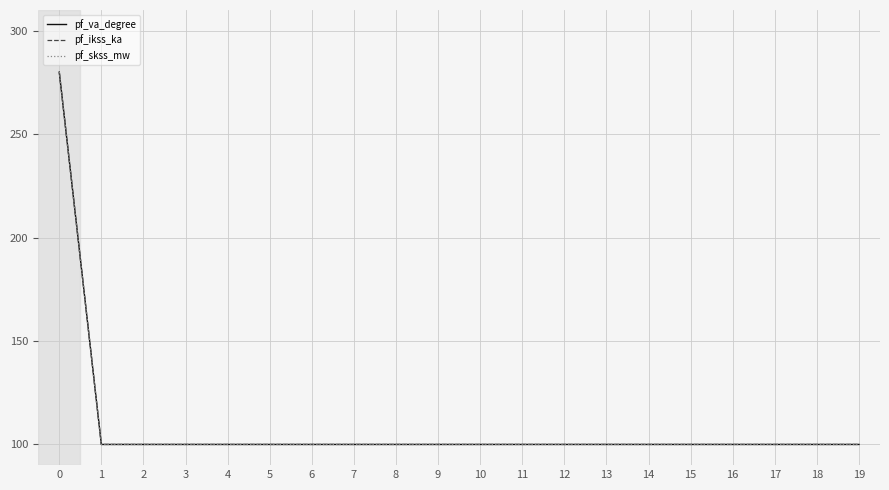

True or false: pf_skss_mw has a value of 100 at 9.

True